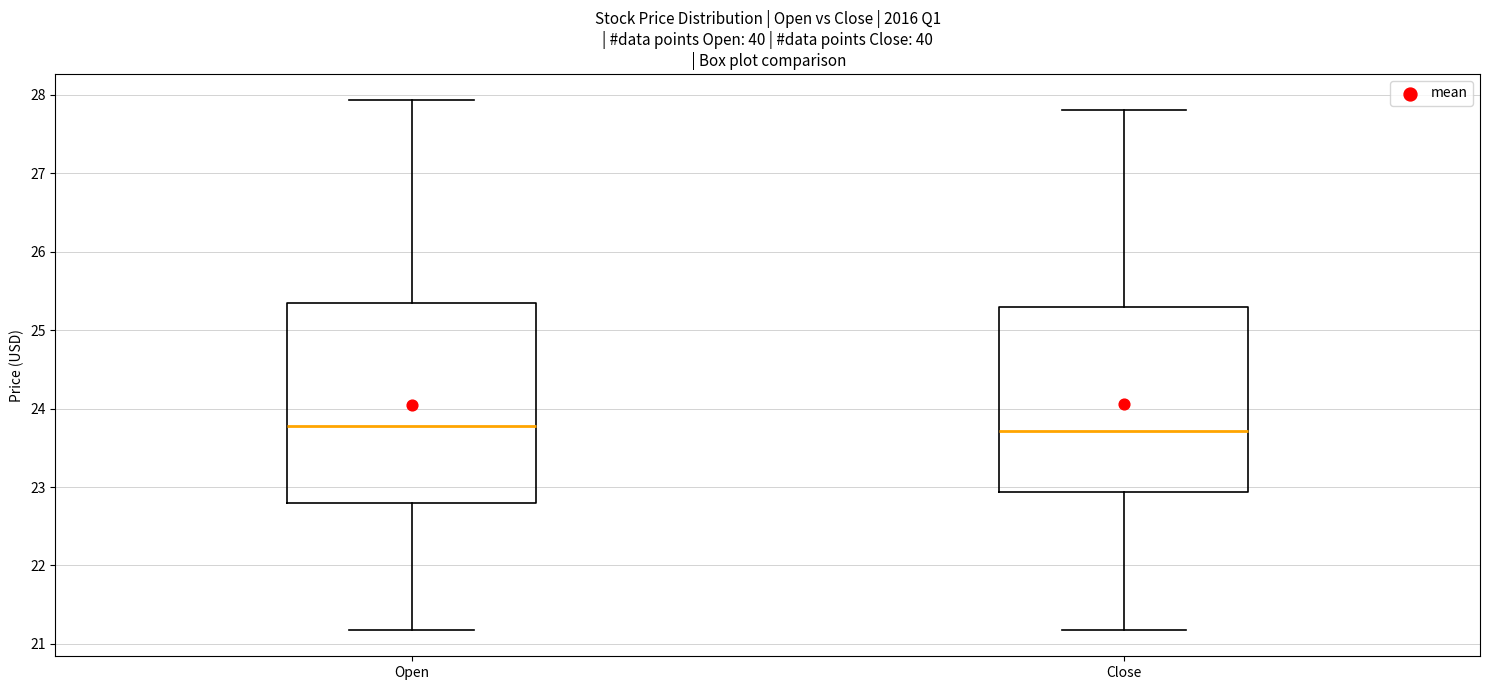

Reading left to right, transcribe this box plot: for each box, give where its median line is, the range the box spans, and where its two whiskers end, as read against the y-axis. The values are not printed on the chart, so give them approximately, as read against the axis.

Open: median 23.8, box 22.8 to 25.3, whiskers 21.2 to 27.9
Close: median 23.7, box 22.9 to 25.3, whiskers 21.2 to 27.8